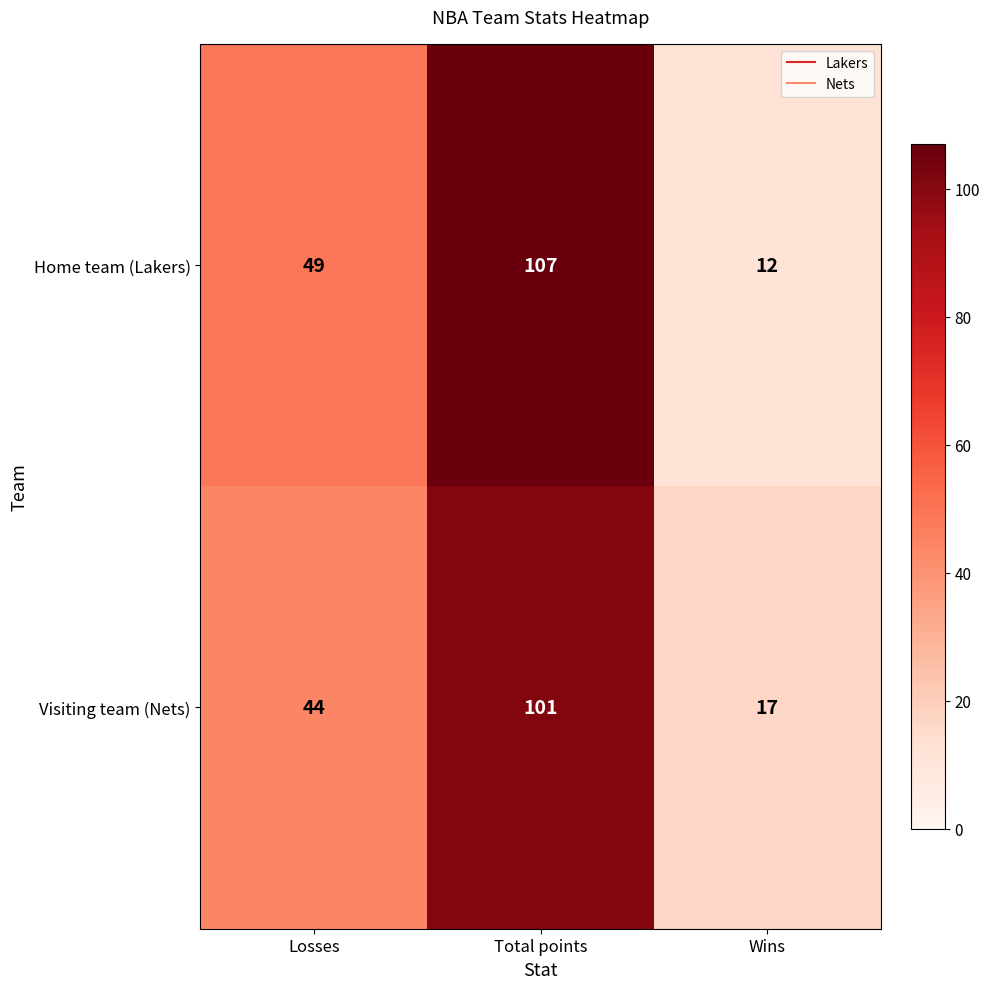

True or false: Home team (Lakers) has a value of 49 at Losses.

True